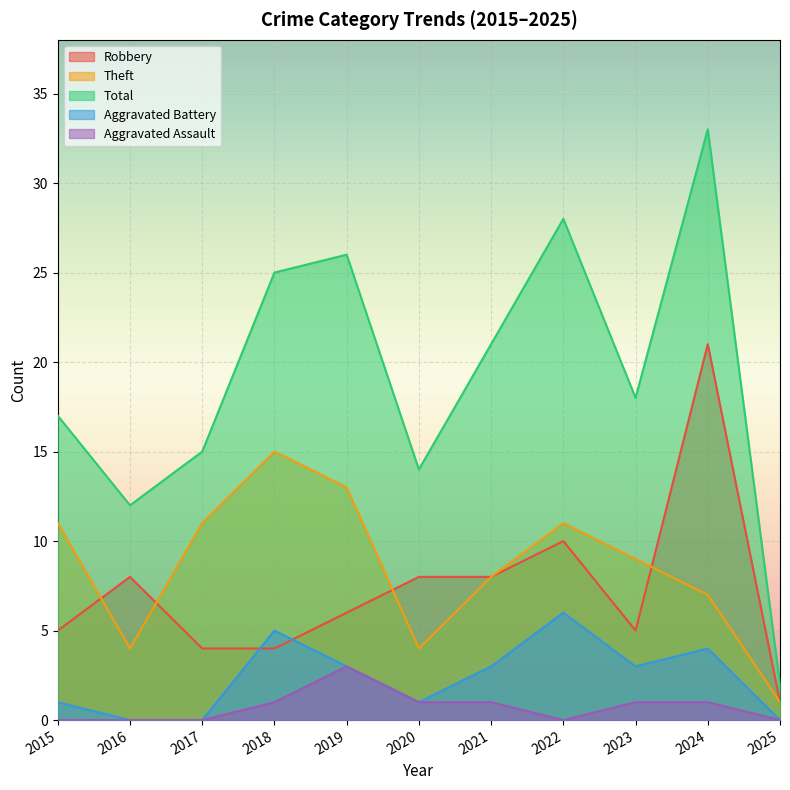

True or false: Aggravated Battery has more than 2 interior local peaks.

True